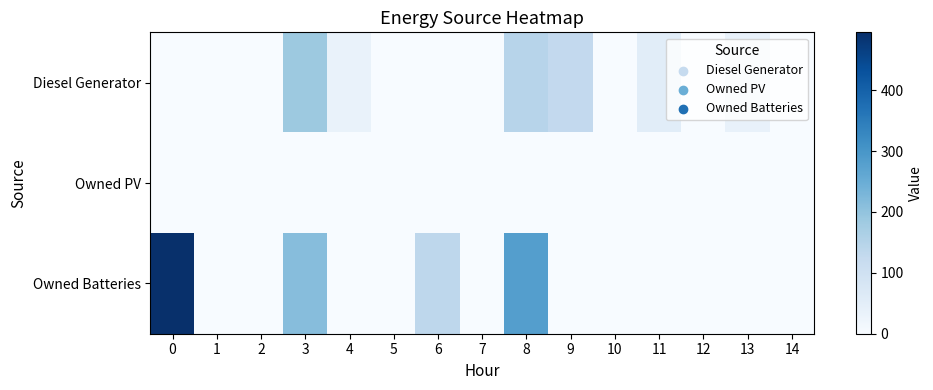

Between 8 and 12, which is larger?

8